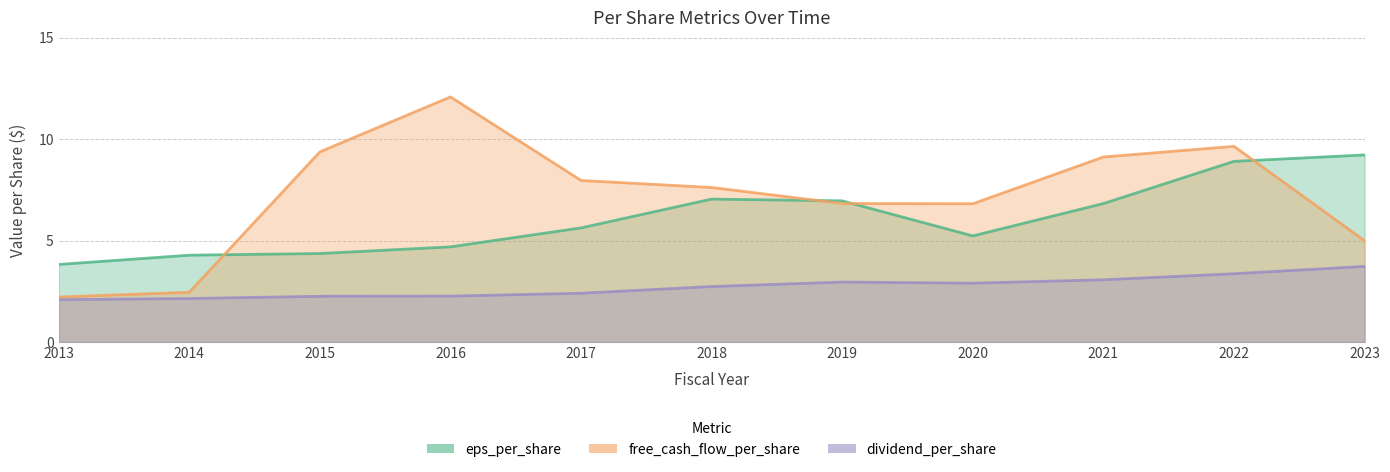

True or false: free_cash_flow_per_share and eps_per_share intersect in this chart.

True